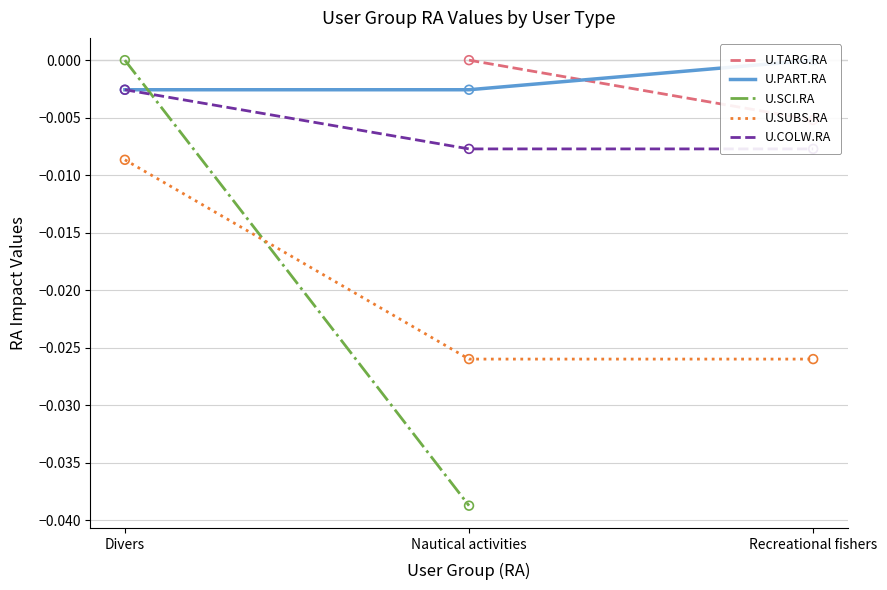

What are all the series names shown in the legend?

U.TARG.RA, U.PART.RA, U.SCI.RA, U.SUBS.RA, U.COLW.RA